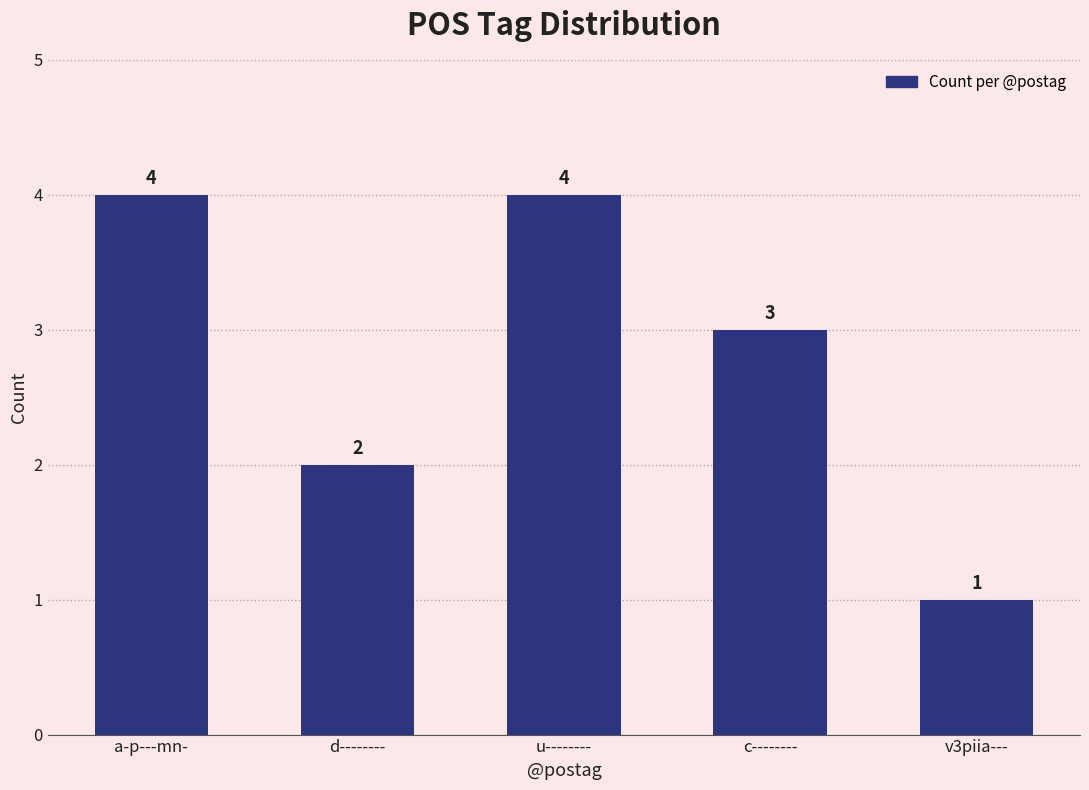

True or false: the data shows 4 at a-p---mn-.

True